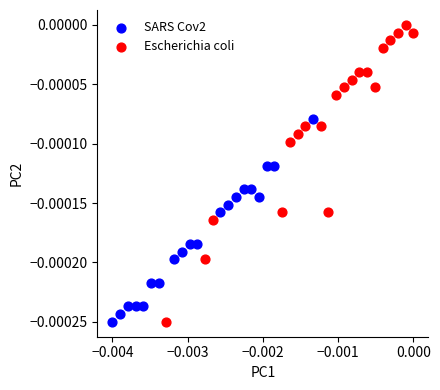

Which series has the largest Y range (max minus min)?

Escherichia coli